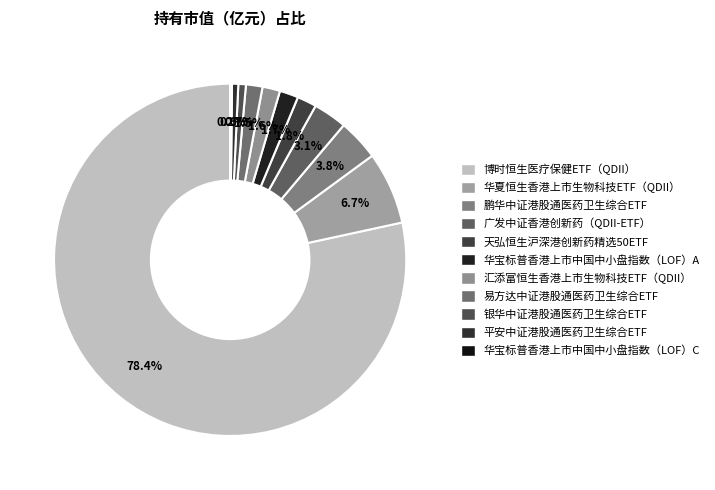

Which category has the biggest portion of the pie?

博时恒生医疗保健ETF（QDII）